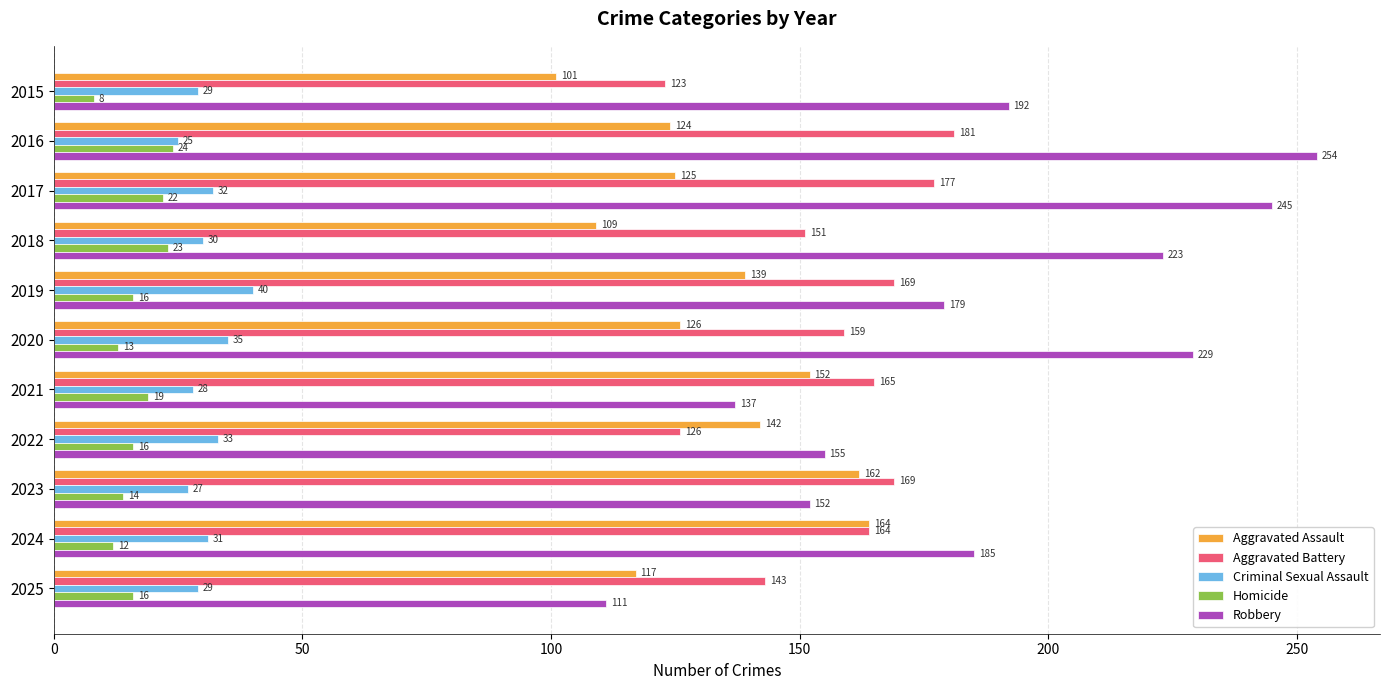

True or false: Aggravated Battery has a value of 72 at 2019.

False